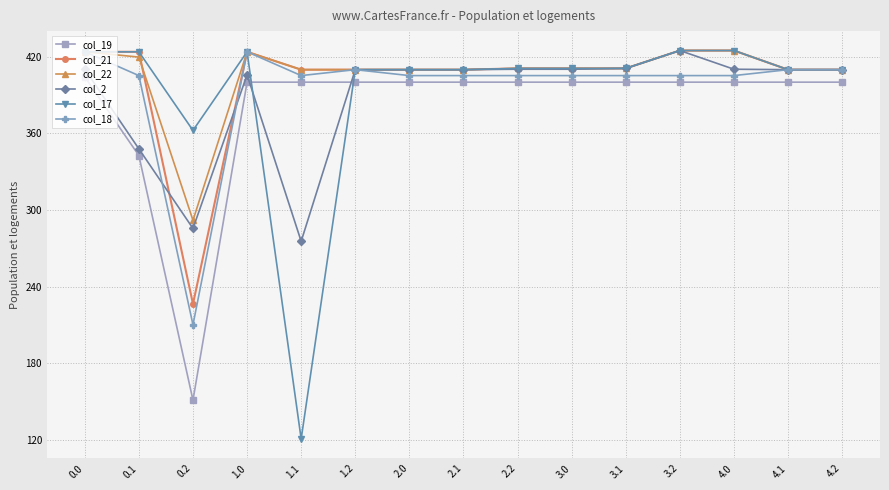

The value of col_18 at 2.1 is 635.7. True or false?

False